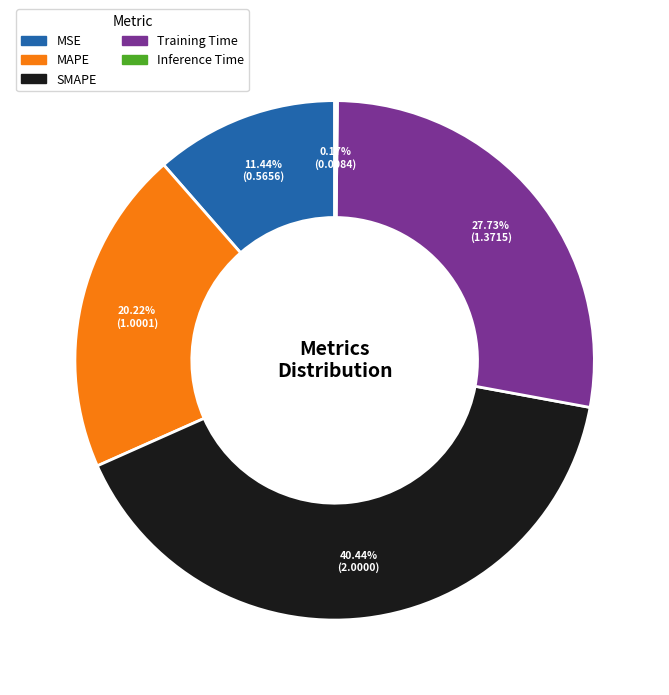

Between Training Time and MSE, which is larger?

Training Time